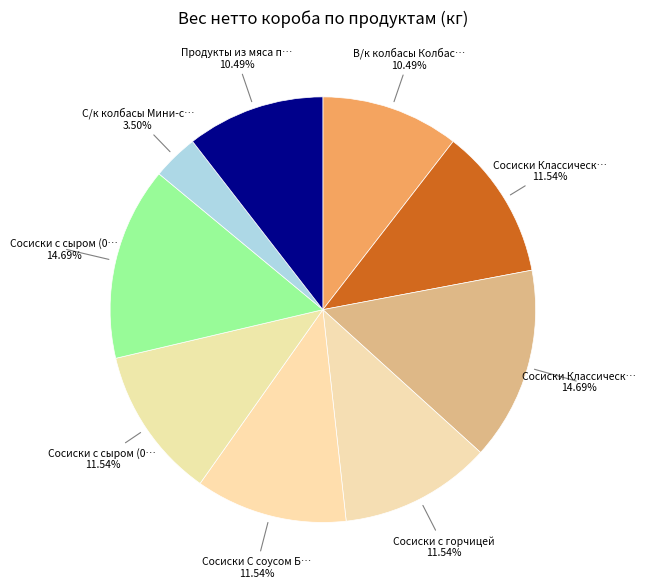

Count the number of slices in the pie.

9